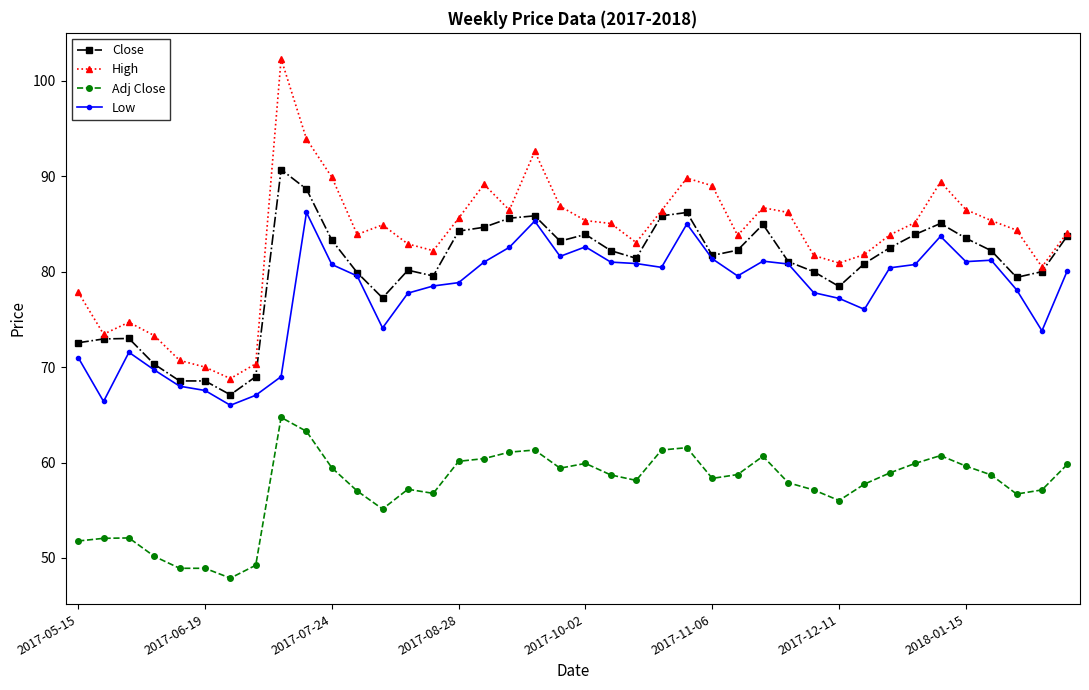

Which series has the largest range (max minus min)?

High